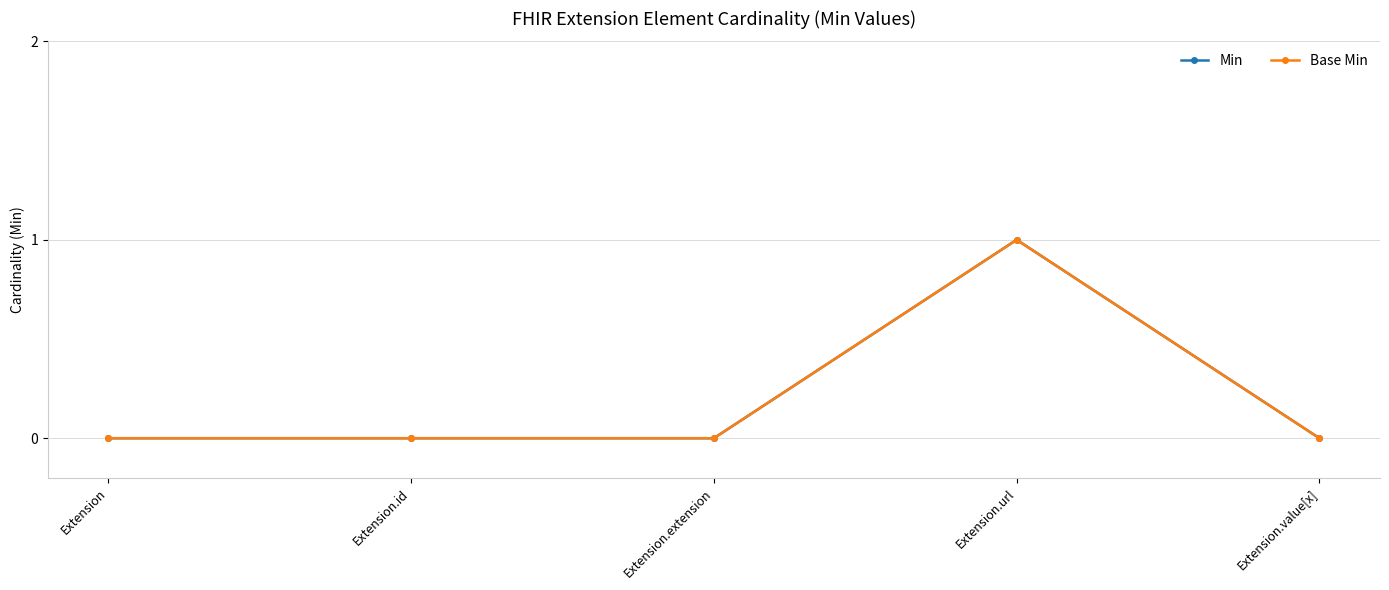

Count the number of data series in this chart.

2